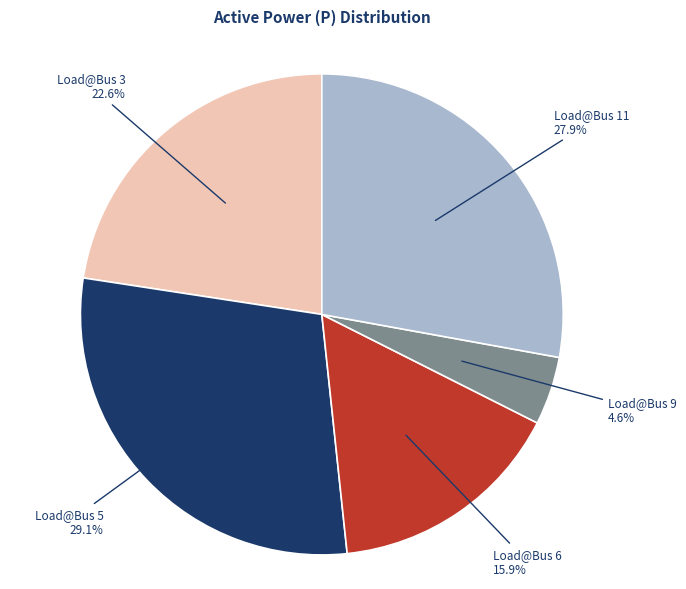

What is the ratio of the value at Load@Bus 5 to the value at Load@Bus 6?

1.8